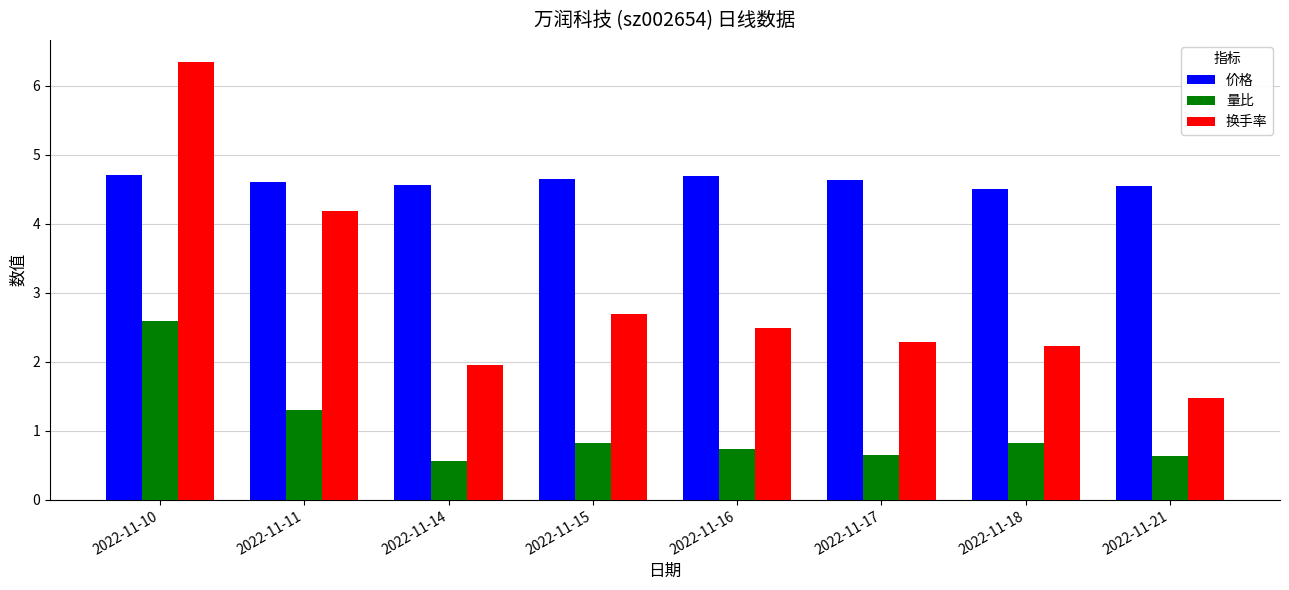

What is the average value of the 换手率 series?

3.0